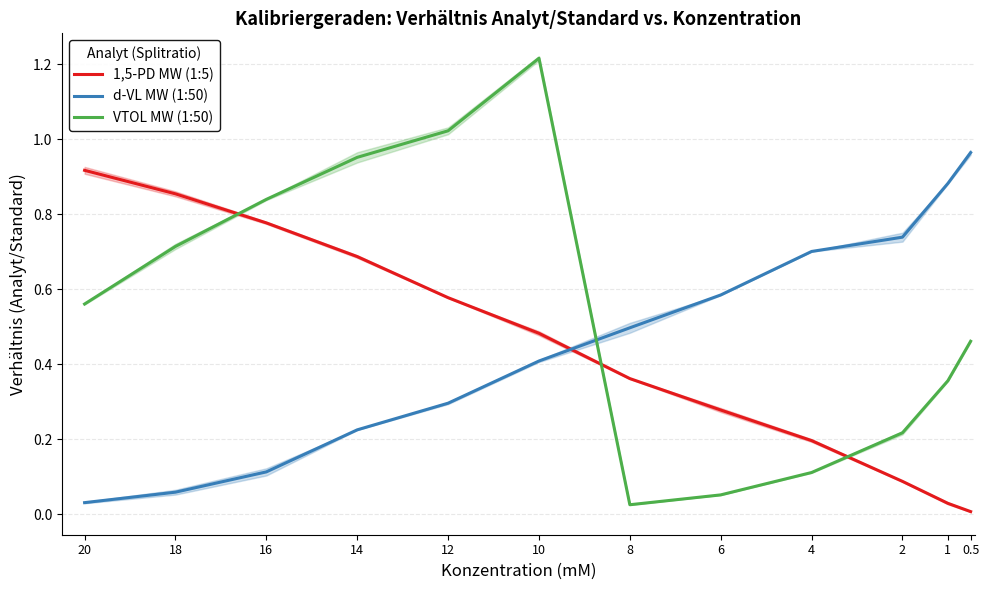

At how many categories does at least one series exceed 0?

12